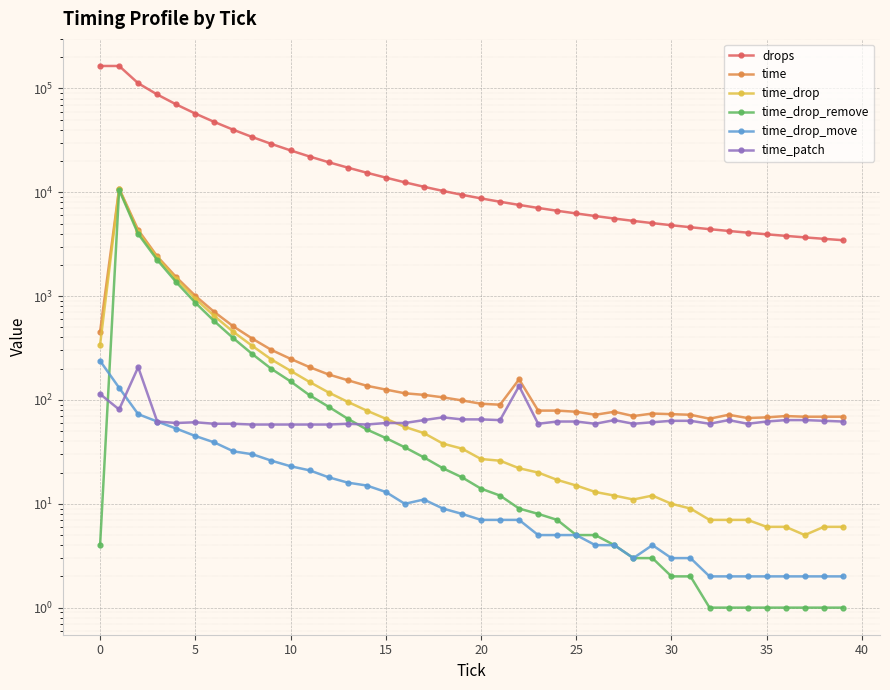

Which has a higher value, 30 or 38?

30